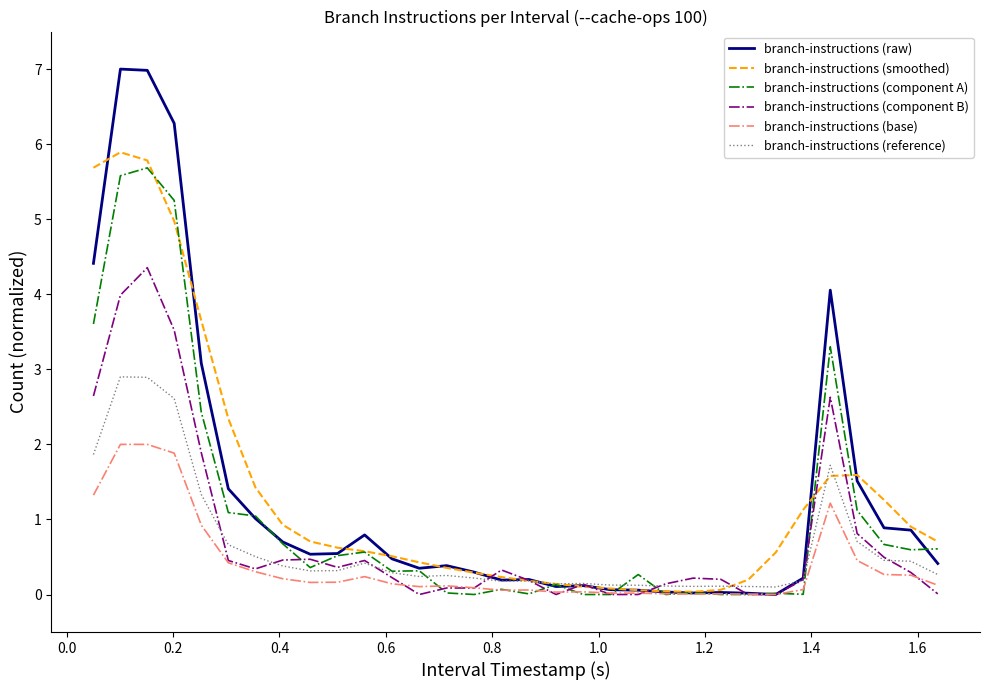

What is the maximum value shown in the chart?

7.0